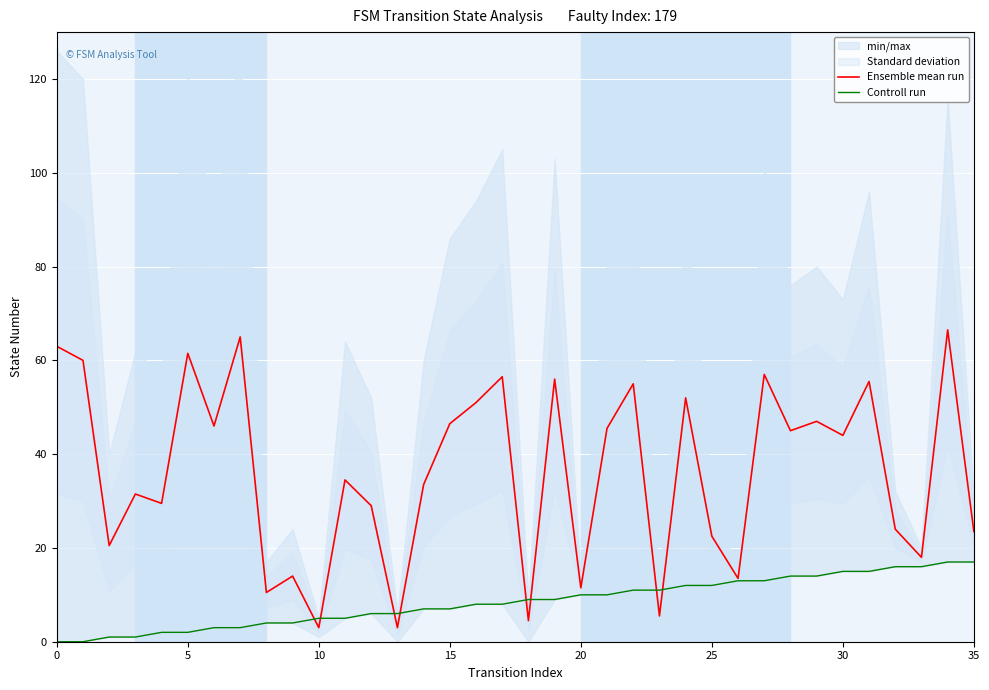

True or false: Controll run has more than 2 points higher than both neighbors.

False